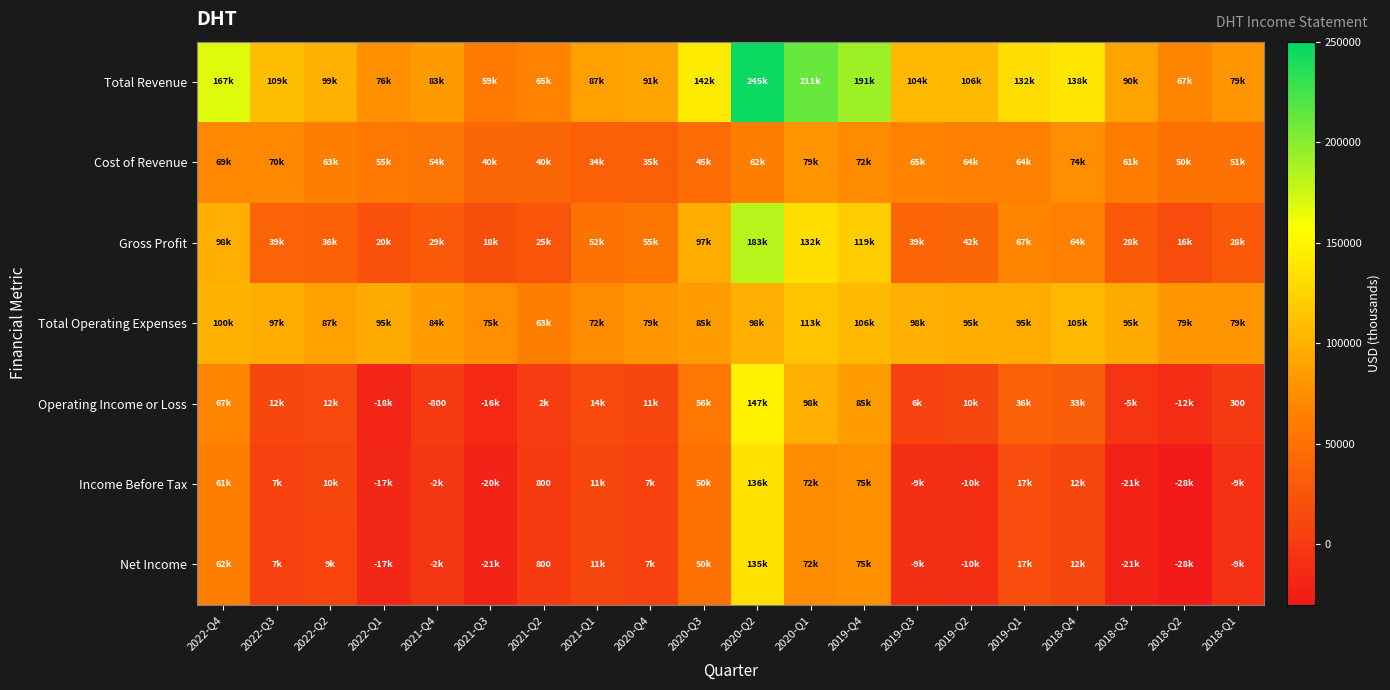

The Income Before Tax series shows 800 at 2021-Q2. True or false?

True